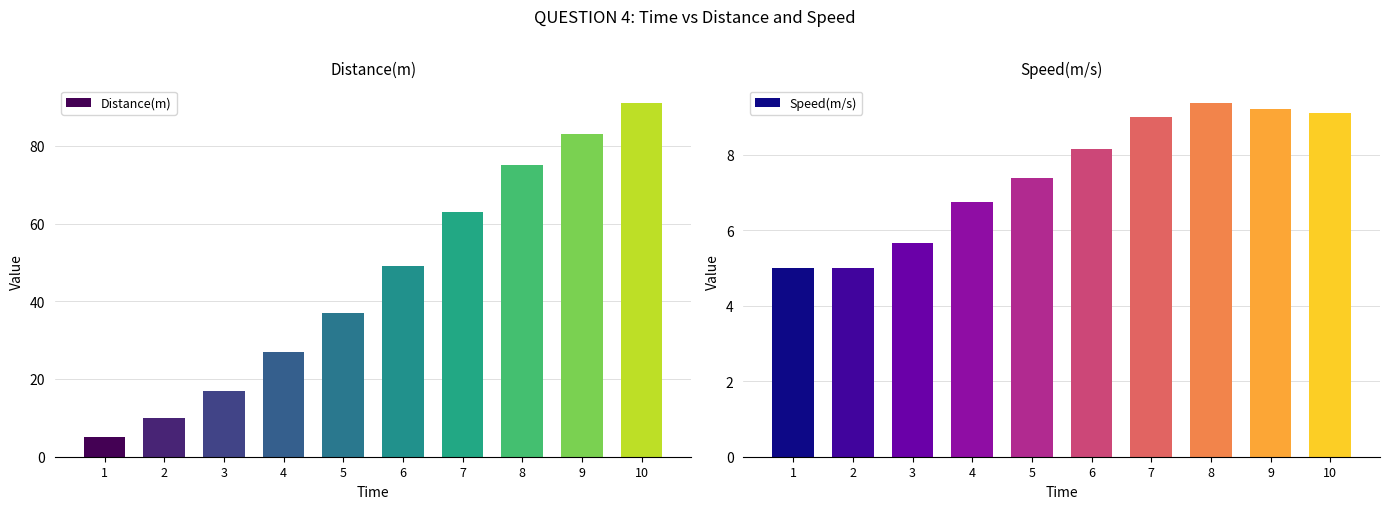

At which label is Distance(m) closest to 48?

6